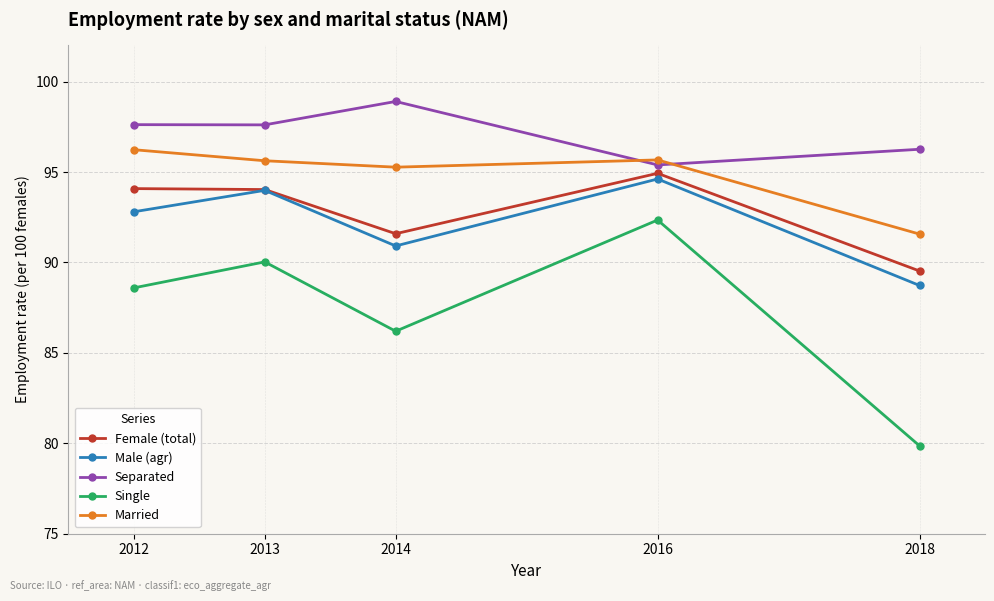

What is the approximate value of Separated at 2018?

96.3